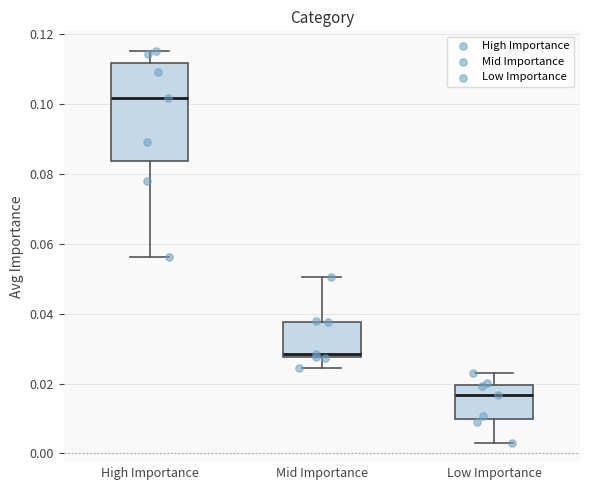

Which box has the highest median line?

High Importance